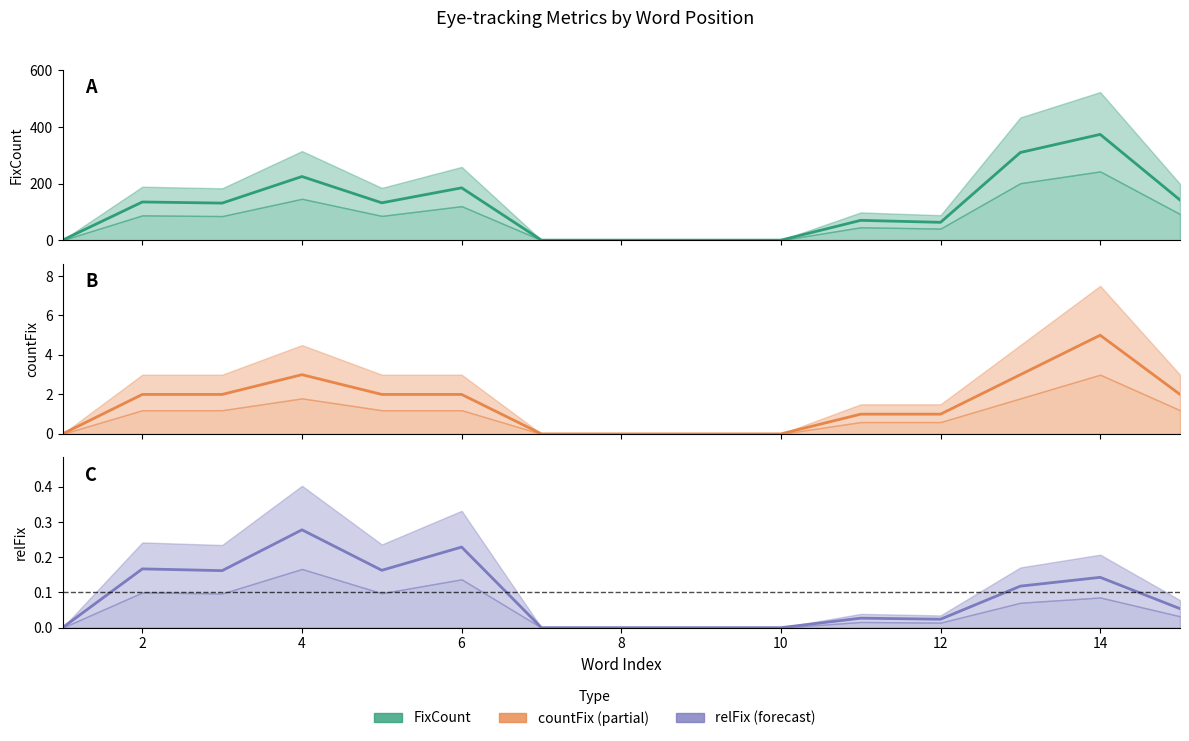

How many interior local peaks does the countFix series have?

2